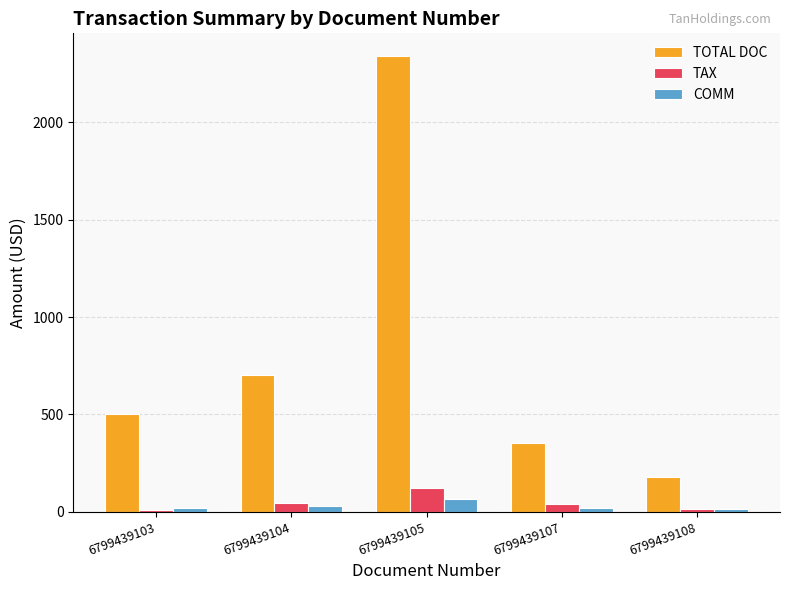

How many series are shown in this chart?

3